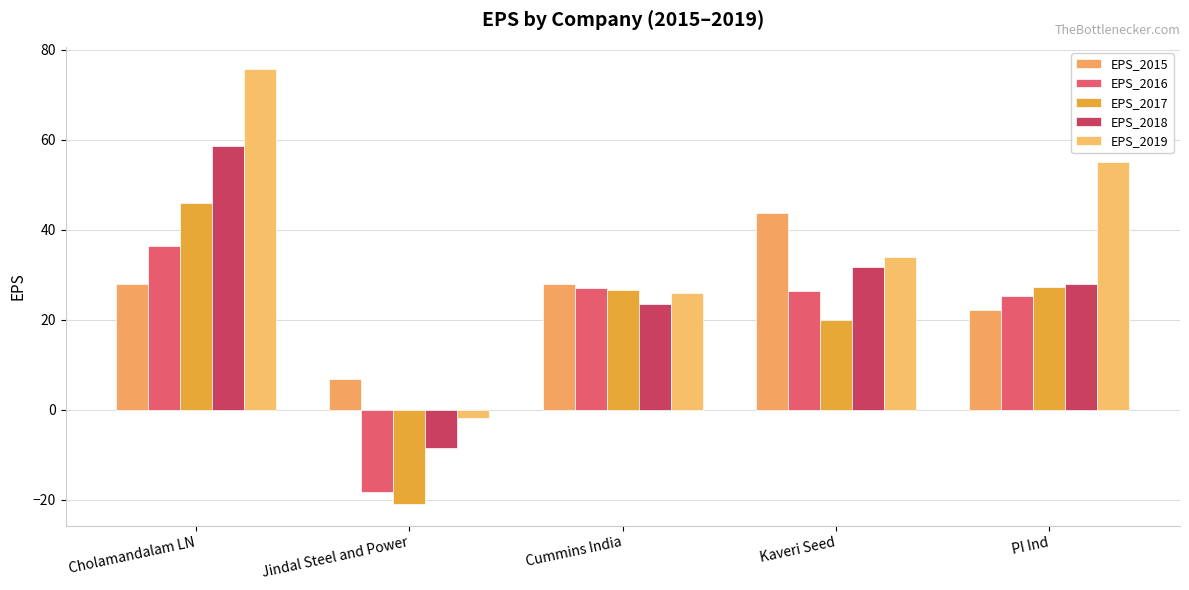

Rank the categories by EPS_2019 value from highest to lowest.

Cholamandalam LN, PI Ind, Kaveri Seed, Cummins India, Jindal Steel and Power